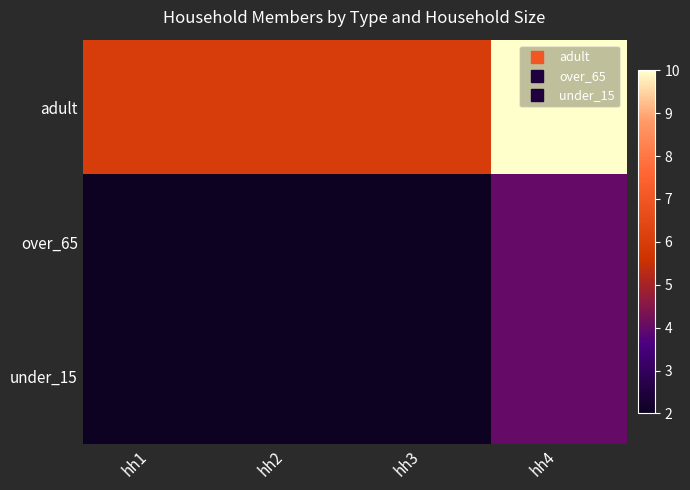

What is the total value across all series at hh3?

10